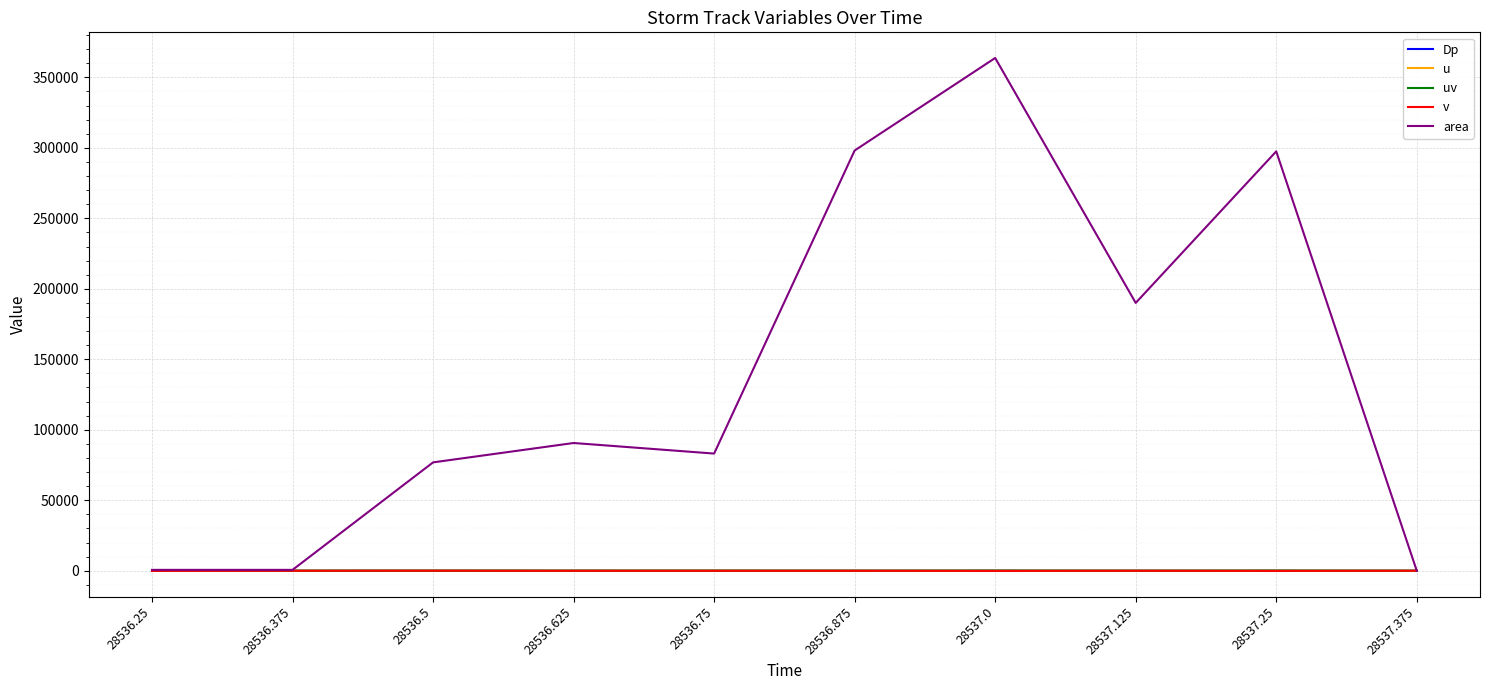

True or false: u has more than 0 points higher than both neighbors.

True